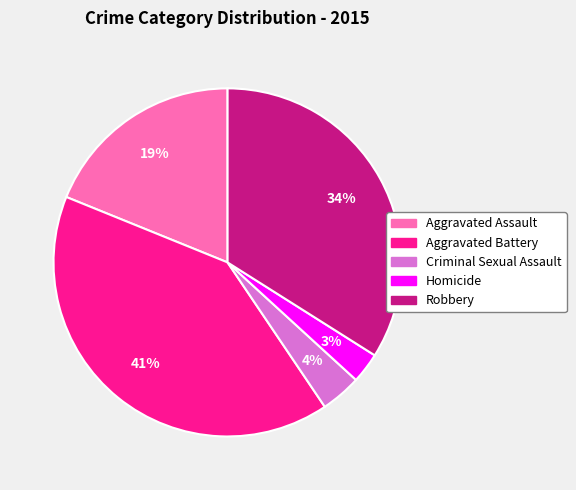

What is the smallest slice in the pie chart?

Homicide